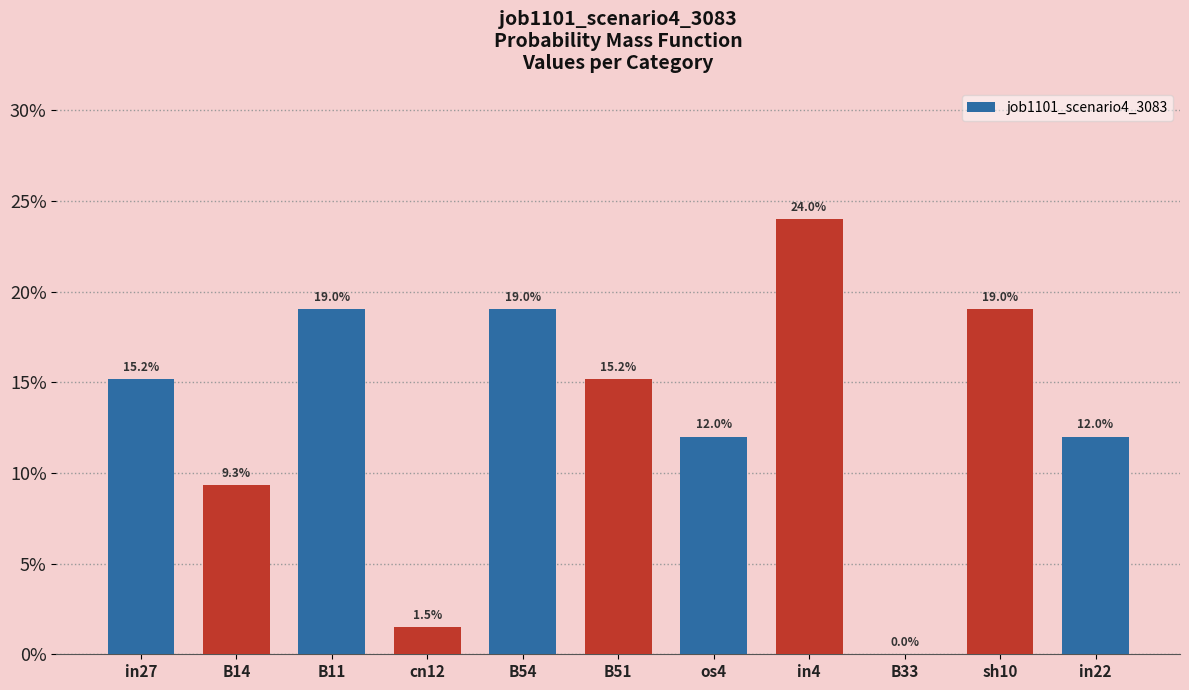

What is the label of the 4th bar from the left?

cn12